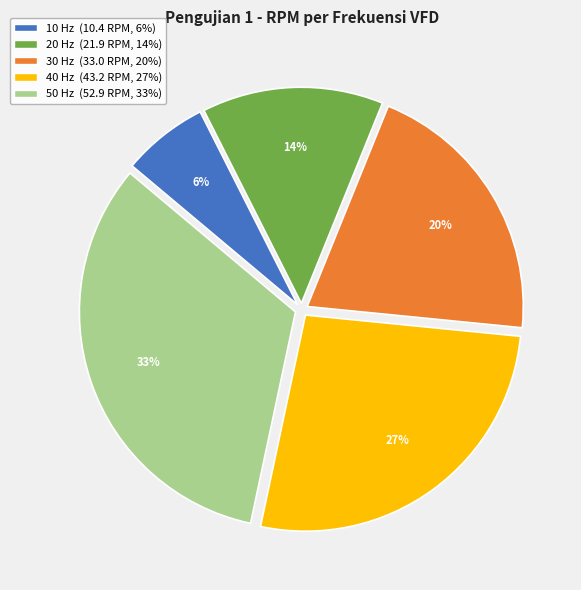

To the nearest percent, what portion does 40 Hz represent?

27%